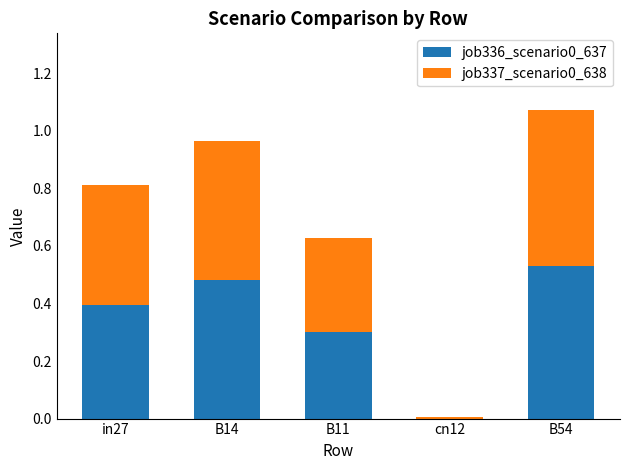

What is the sum of all job336_scenario0_637 values?

1.7